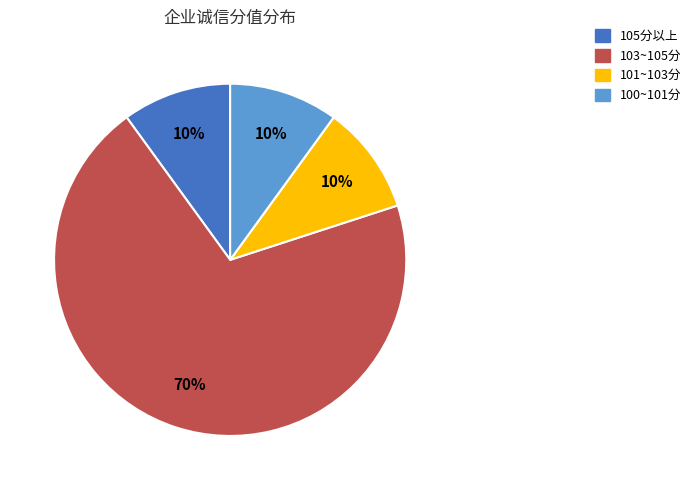

Does any single category account for the majority?

Yes